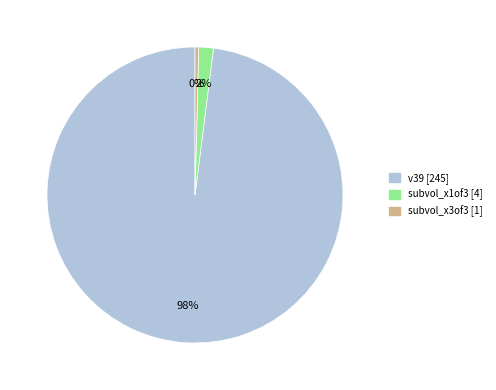

How many segments does this pie chart have?

3